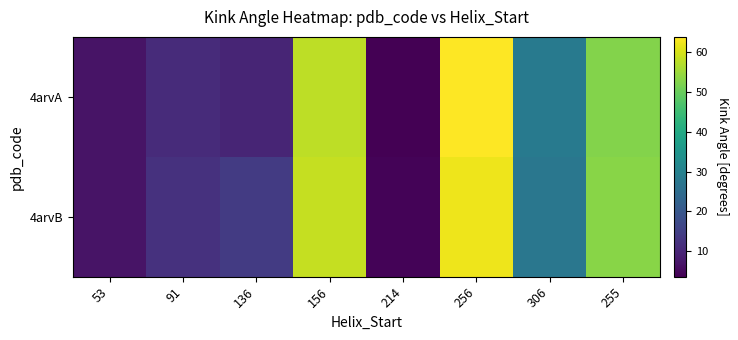

At 136, list the series in order from smallest to largest.

4arvA, 4arvB